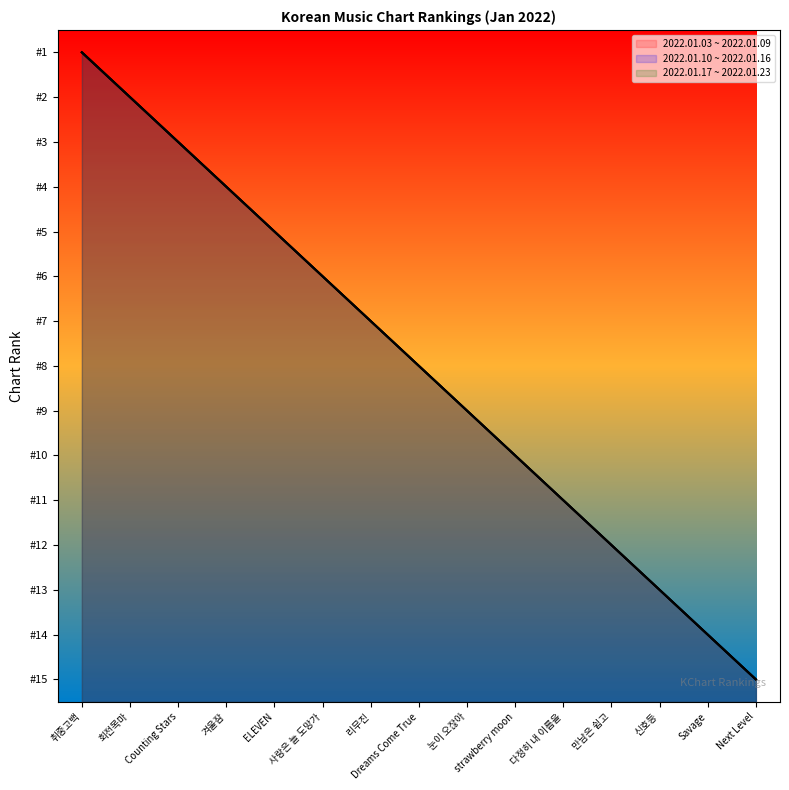

How many lines are shown in the chart?

3